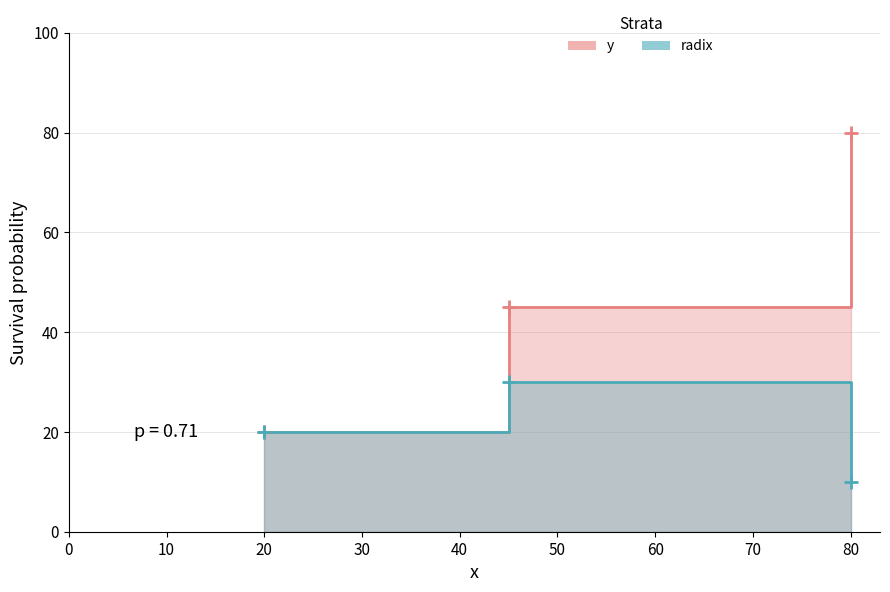

What is the sum of all y values?

145